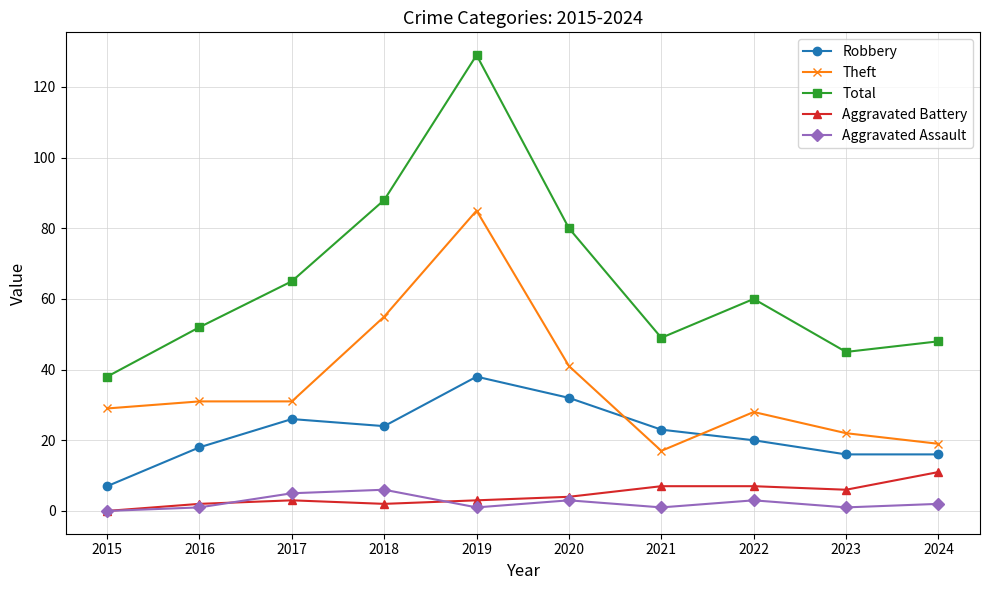

Reading right to left, what are all the values shown in this chart?

Robbery: 16	16	20	23	32	38	24	26	18	7
Theft: 19	22	28	17	41	85	55	31	31	29
Total: 48	45	60	49	80	129	88	65	52	38
Aggravated Battery: 11	6	7	7	4	3	2	3	2	0
Aggravated Assault: 2	1	3	1	3	1	6	5	1	0